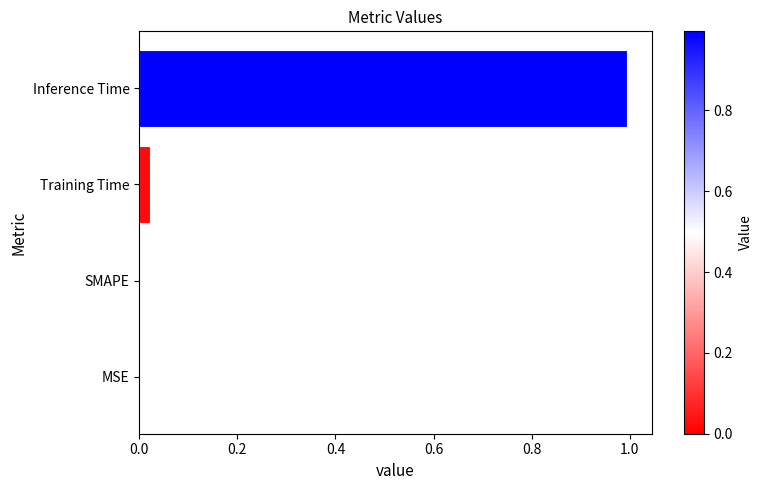

The value at Inference Time is 1.0. True or false?

True